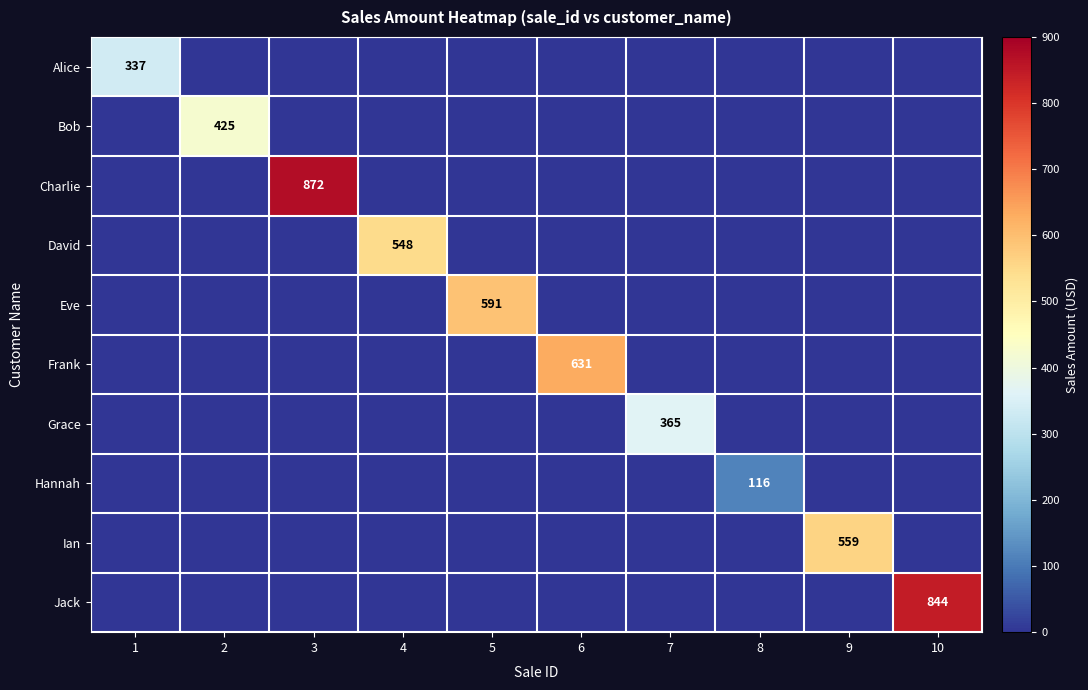

True or false: Frank has a value of 963 at 6.

False